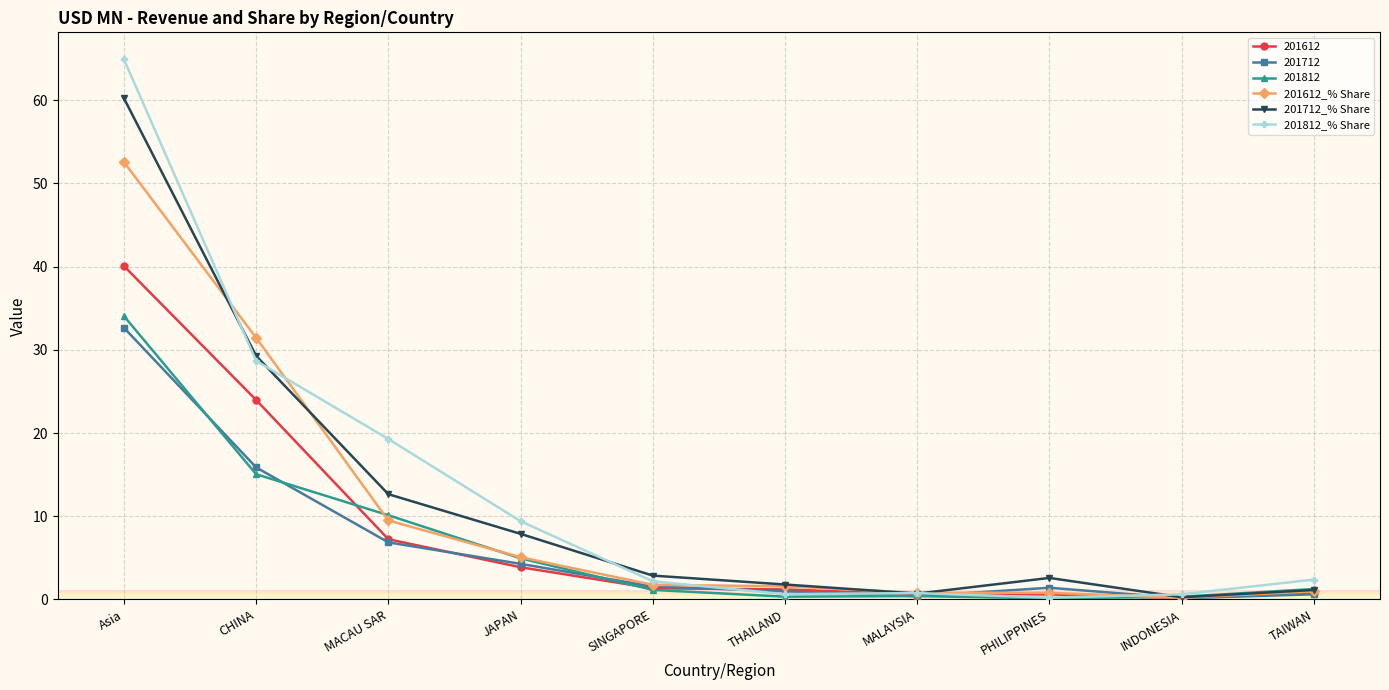

What is the highest value of the 201612 series?

40.1